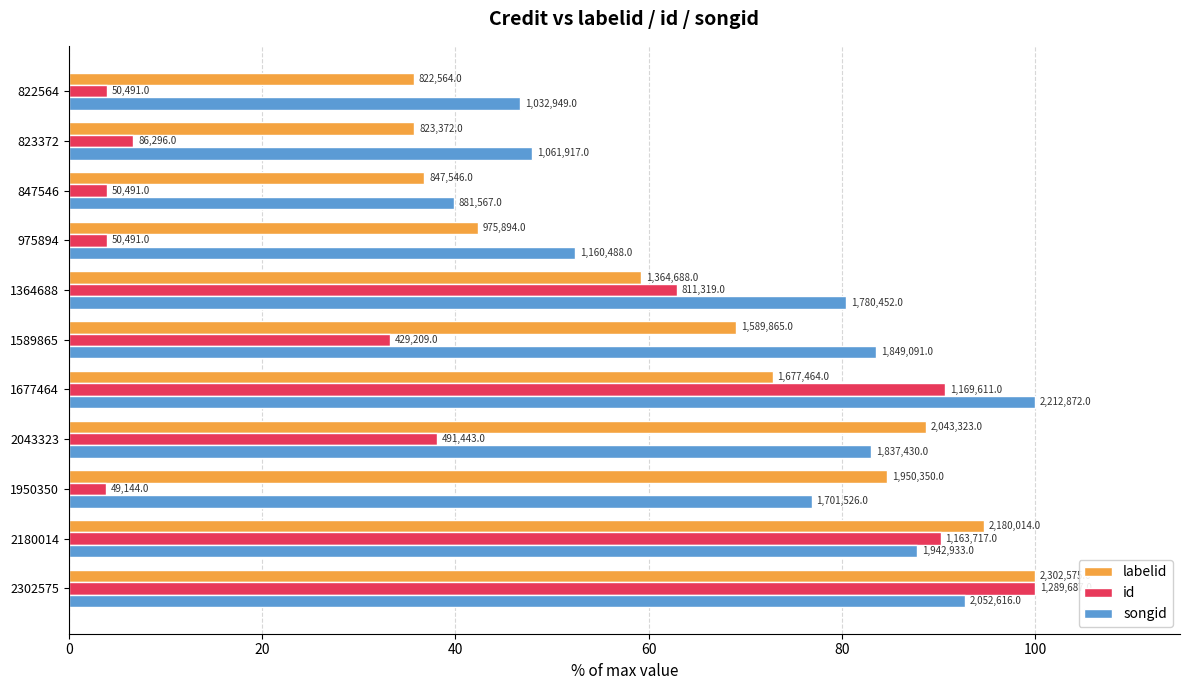

List the series in order of their peak value, highest first.

labelid, id, songid